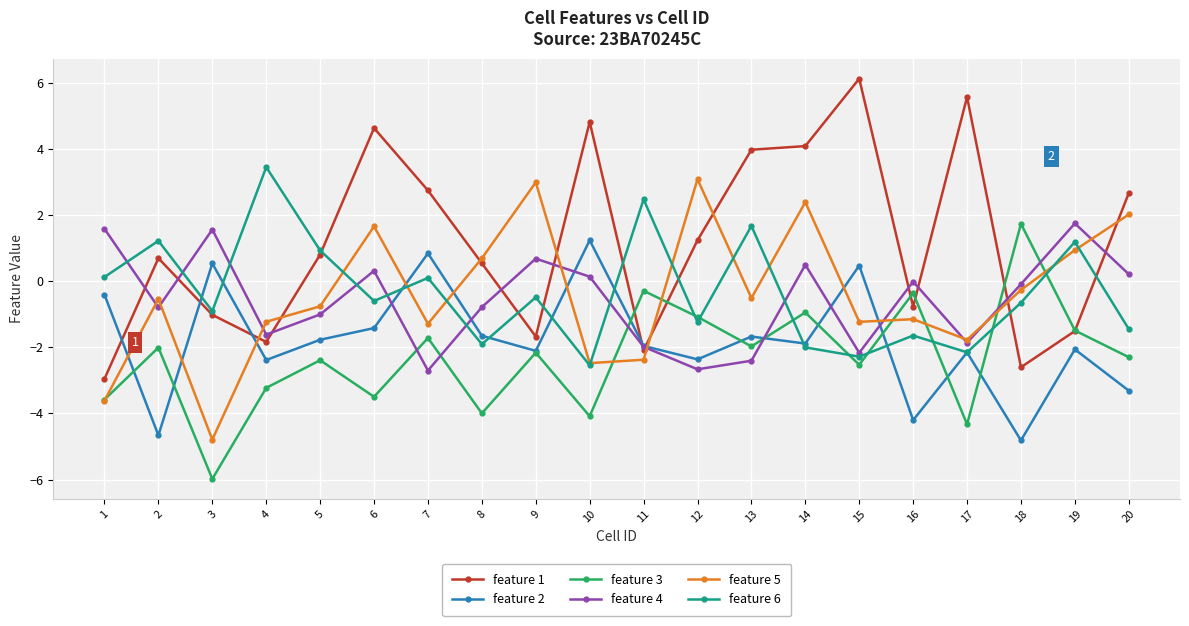

What is the value of the feature 1 point at the 19th from the left?

-1.5